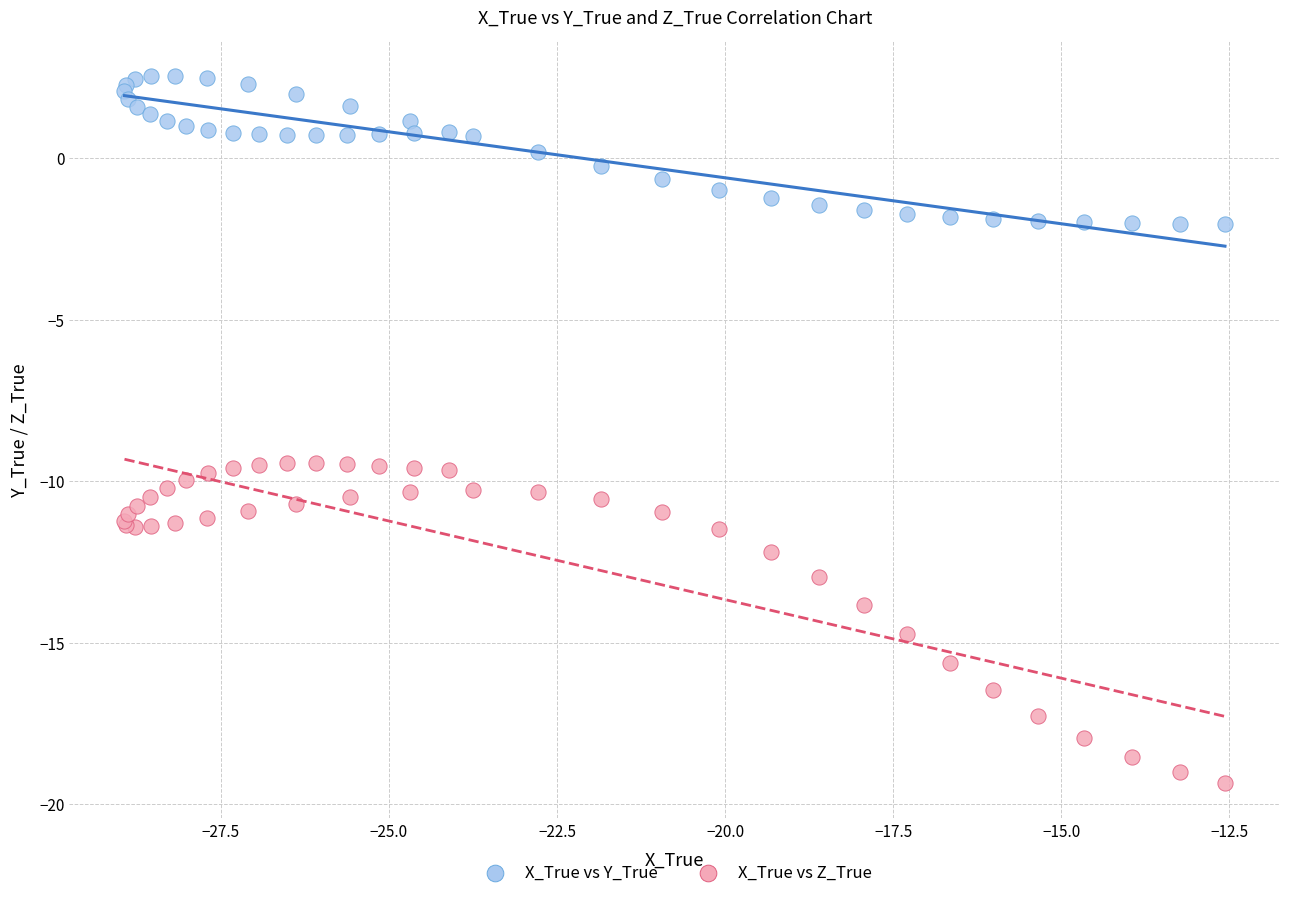

Which series has the widest spread of Y values?

X_True vs Z_True